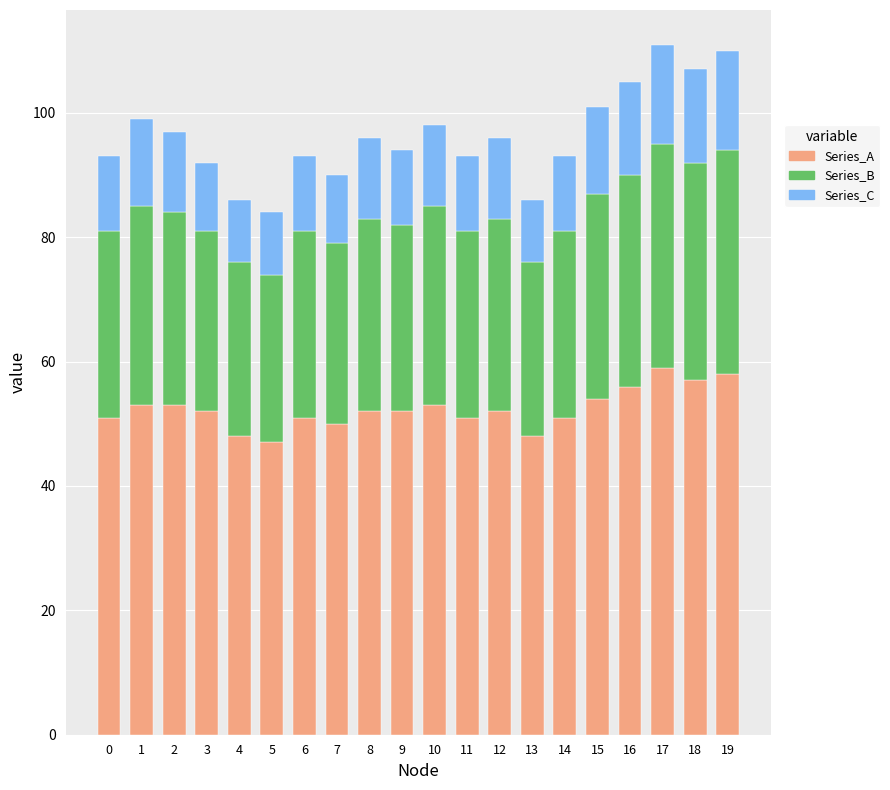

What is the lowest value of the Series_A series?

47